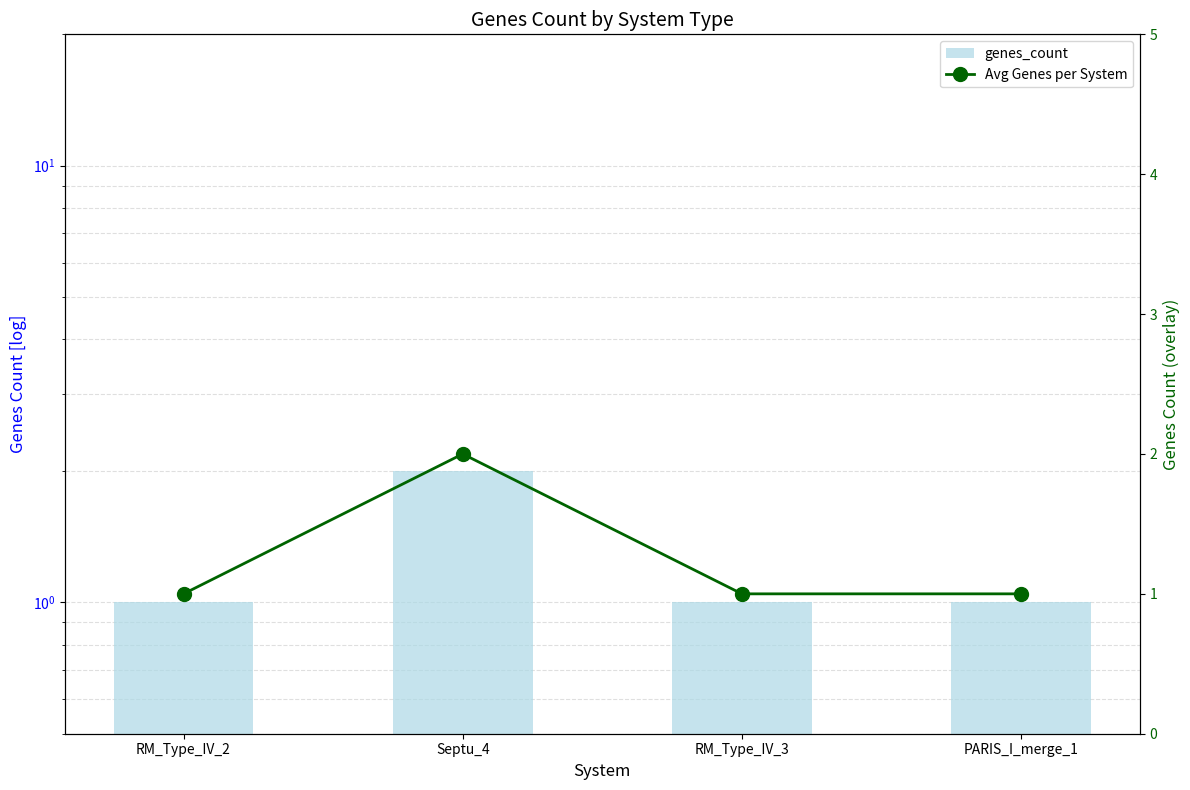

What is the label of the 4th bar from the right?

RM_Type_IV_2